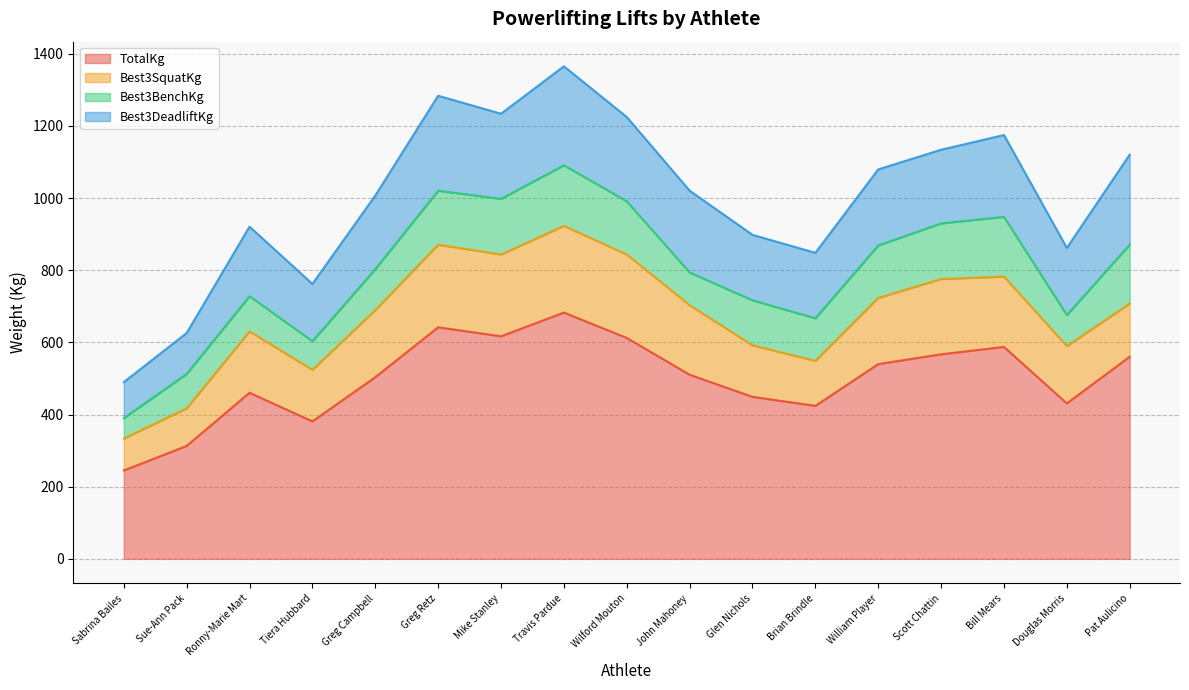

The value of Best3BenchKg at John Mahoney is 47.6. True or false?

False